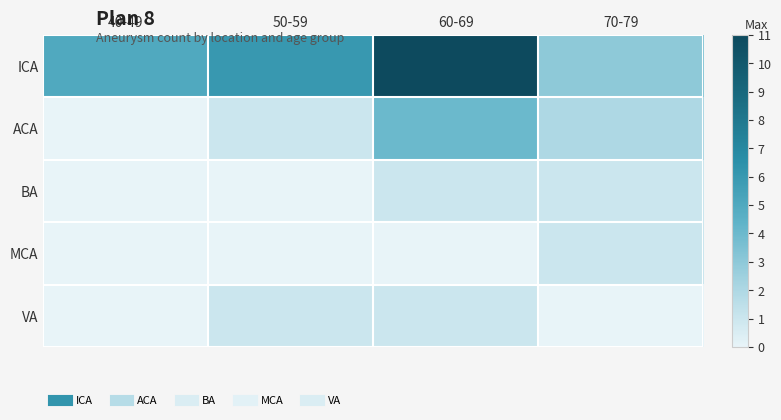

Which series has the largest total across all categories?

ICA